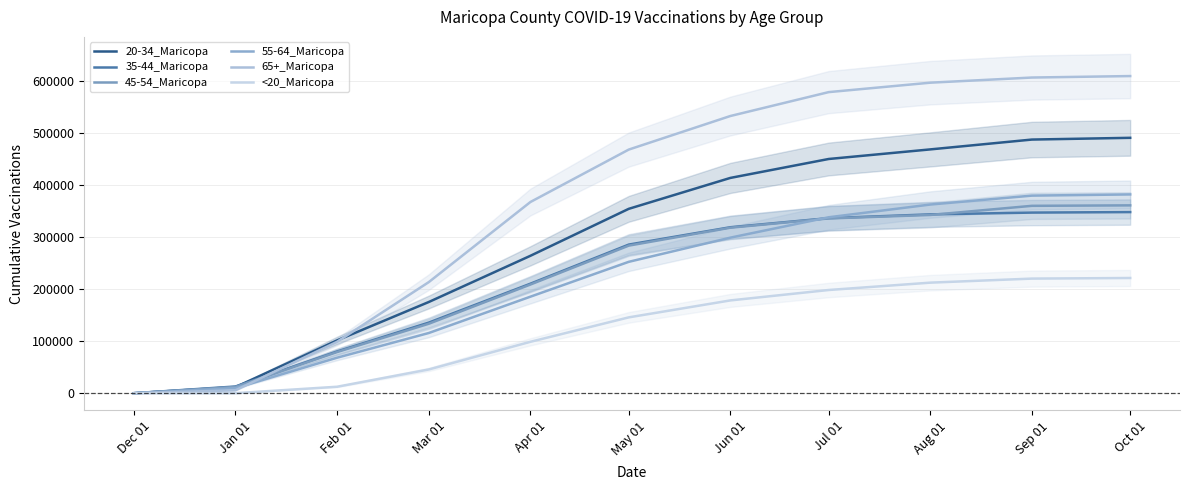

What is the value of the 55-64_Maricopa point at the 8th from the left?

337890